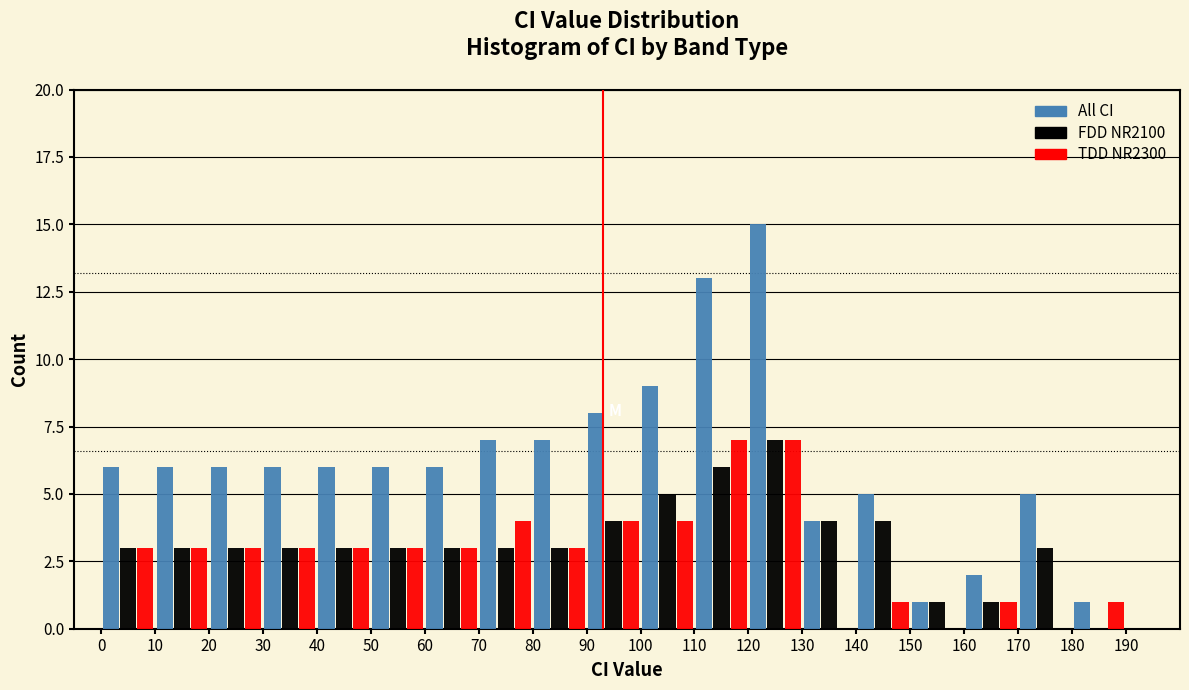

Reading left to right, transcribe this chart: for each range on the x-axis, give the height of each series' bar. The values are not printed on the chart, so give them approximately, as read against the axis.

0 to 10: All CI=6	FDD NR2100=3	TDD NR2300=3
10 to 20: All CI=6	FDD NR2100=3	TDD NR2300=3
20 to 30: All CI=6	FDD NR2100=3	TDD NR2300=3
30 to 40: All CI=6	FDD NR2100=3	TDD NR2300=3
40 to 50: All CI=6	FDD NR2100=3	TDD NR2300=3
50 to 60: All CI=6	FDD NR2100=3	TDD NR2300=3
60 to 70: All CI=6	FDD NR2100=3	TDD NR2300=3
70 to 80: All CI=7	FDD NR2100=3	TDD NR2300=4
80 to 90: All CI=7	FDD NR2100=3	TDD NR2300=3
90 to 100: All CI=8	FDD NR2100=4	TDD NR2300=4
100 to 110: All CI=9	FDD NR2100=5	TDD NR2300=4
110 to 120: All CI=13	FDD NR2100=6	TDD NR2300=7
120 to 130: All CI=15	FDD NR2100=7	TDD NR2300=7
130 to 140: All CI=4	FDD NR2100=4	TDD NR2300=0
140 to 150: All CI=5	FDD NR2100=4	TDD NR2300=1
150 to 160: All CI=1	FDD NR2100=1	TDD NR2300=0
160 to 170: All CI=2	FDD NR2100=1	TDD NR2300=1
170 to 180: All CI=5	FDD NR2100=3	TDD NR2300=0
180 to 190: All CI=1	FDD NR2100=0	TDD NR2300=1